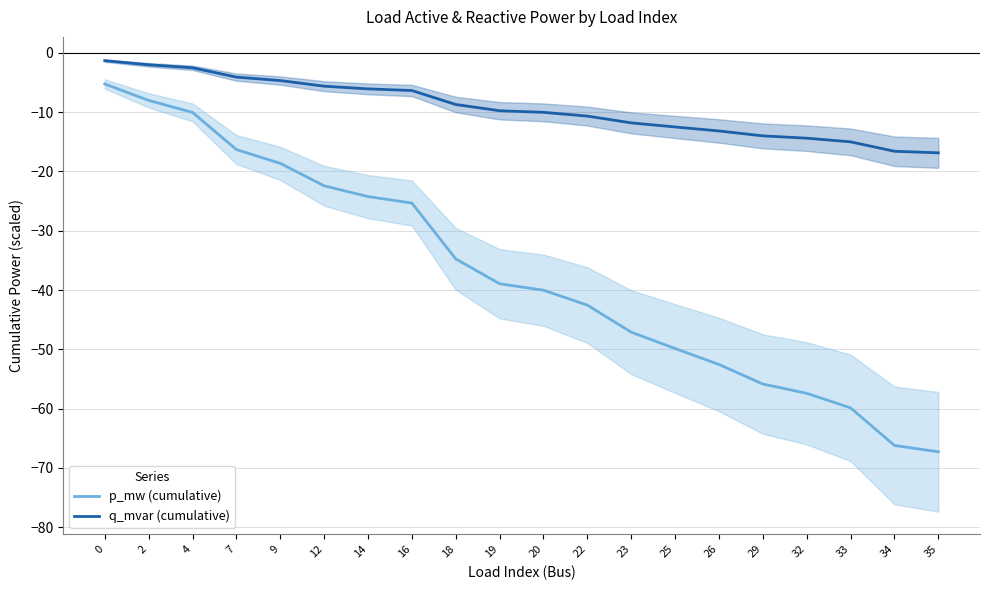

True or false: p_mw (cumulative) has more than 0 points higher than both neighbors.

False